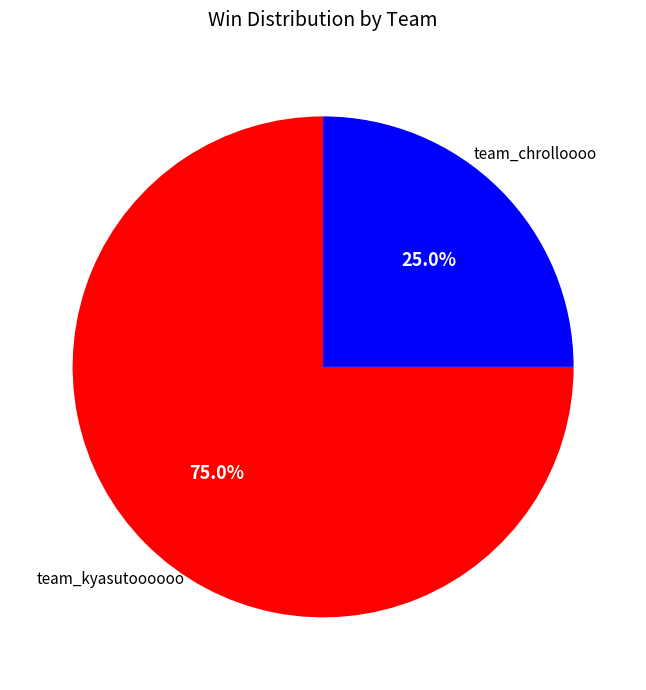

Which category has the smallest portion of the pie?

team_chrolloooo